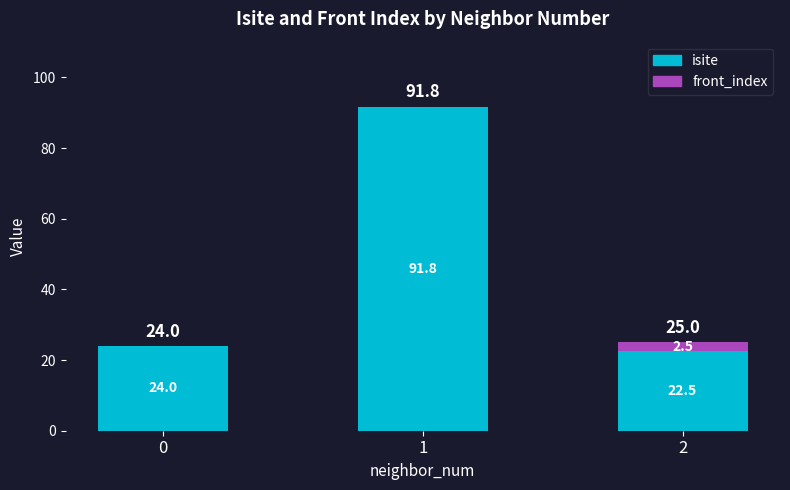

What is the total value across all series at 1?

91.8